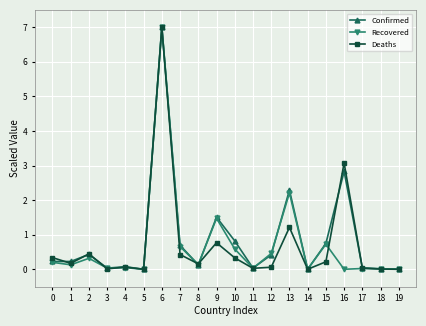

How many lines are shown in the chart?

3